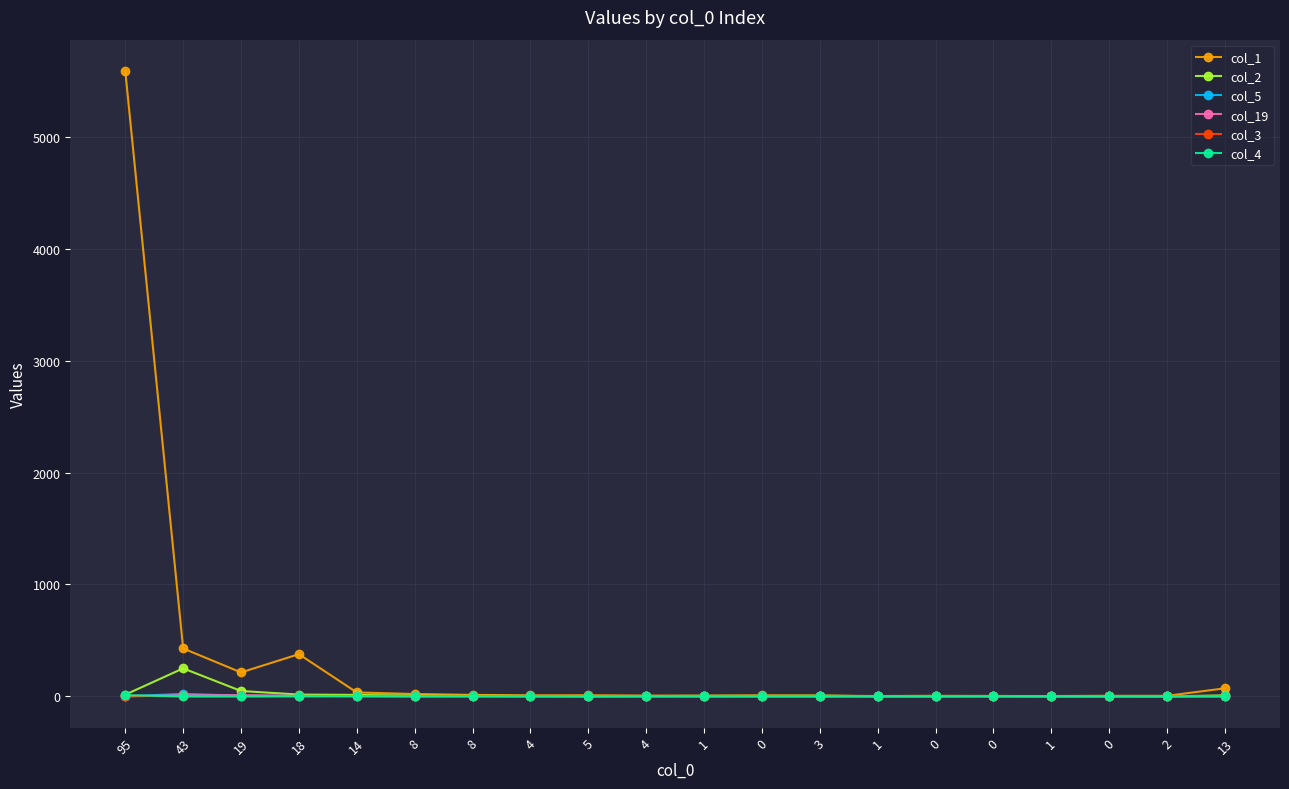

True or false: col_2 and col_4 cross at least once.

False